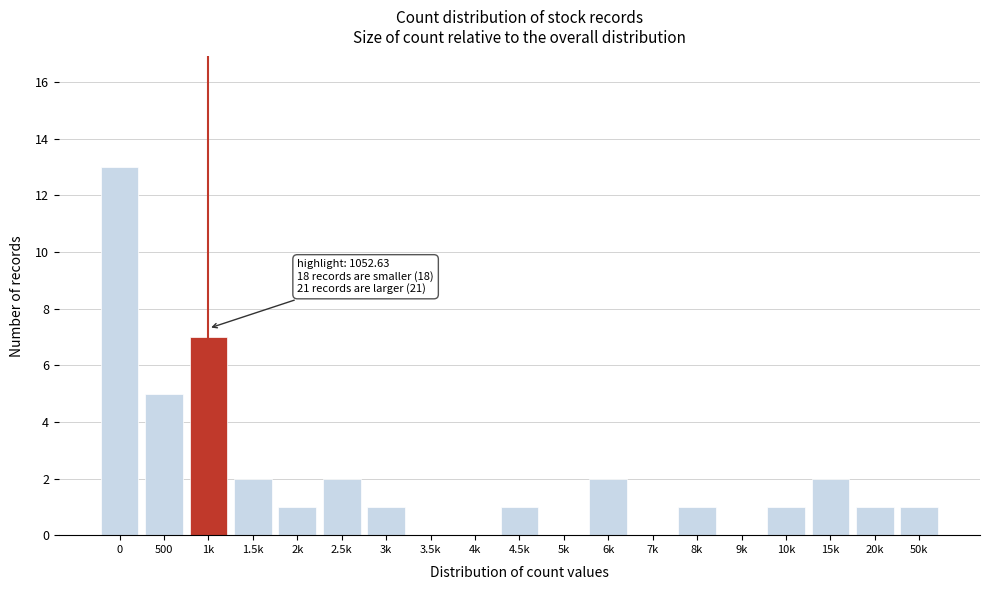

Reading right to left, transcribe all the data shown in this chart.

50k=1	20k=1	15k=2	10k=1	9k=0	8k=1	7k=0	6k=2	5k=0	4.5k=1	4k=0	3.5k=0	3k=1	2.5k=2	2k=1	1.5k=2	1k=7	500=5	0=13